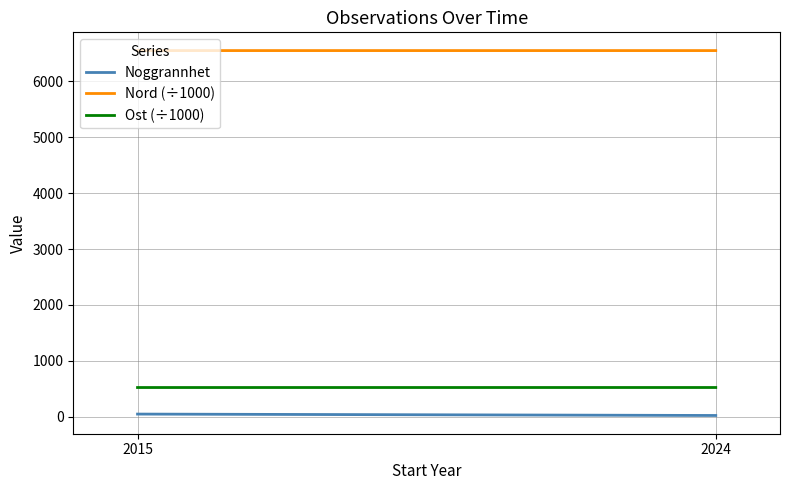

What is the maximum value shown in the chart?

6547.7